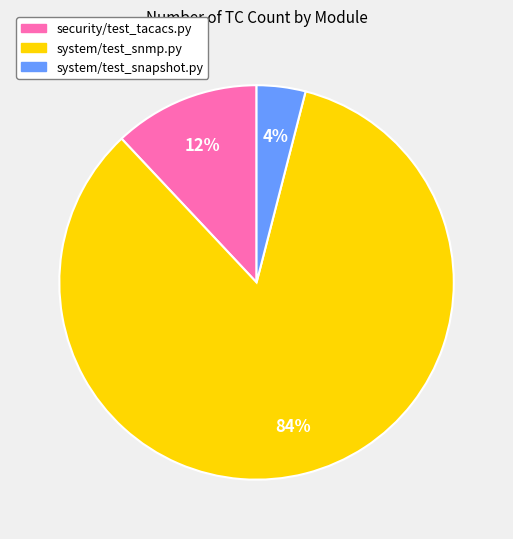

How many slices are in this pie chart?

3